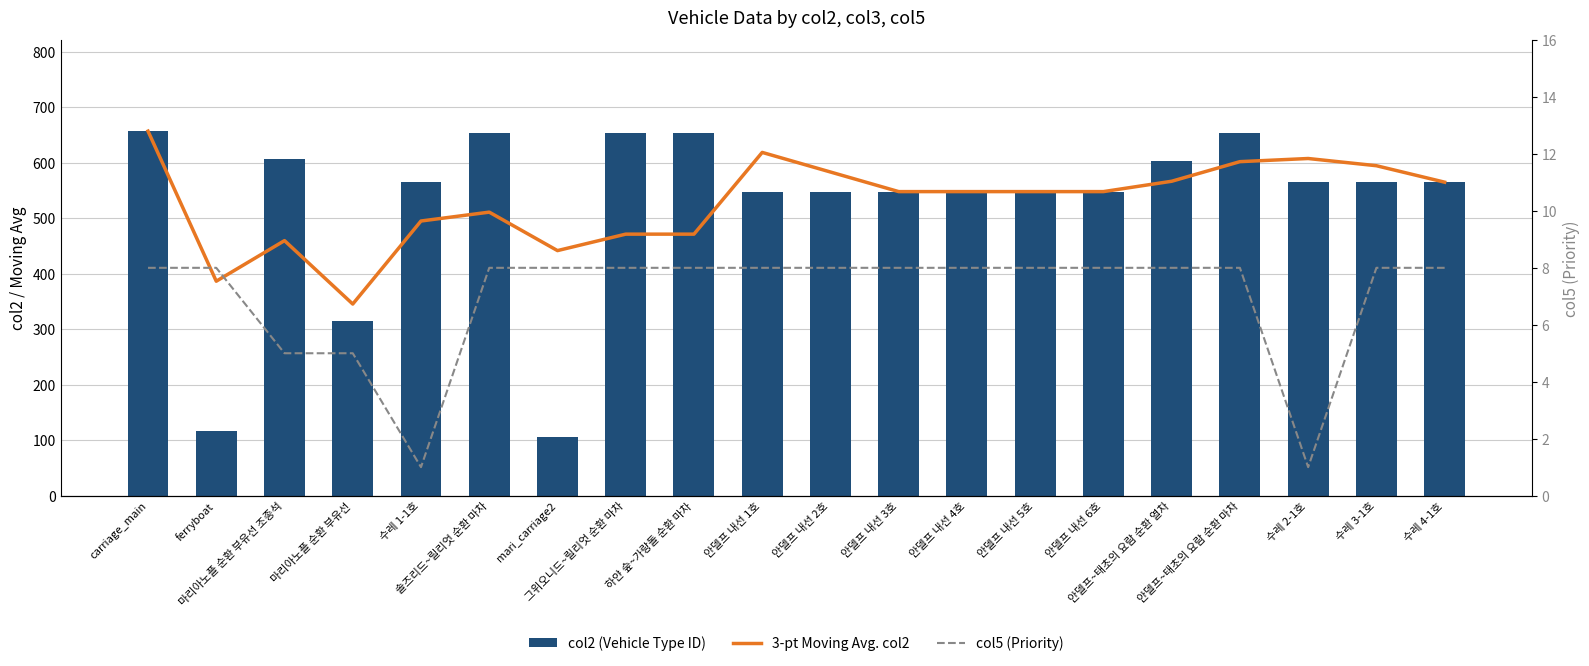

Which category has the lowest value across all series?

수레 1-1호